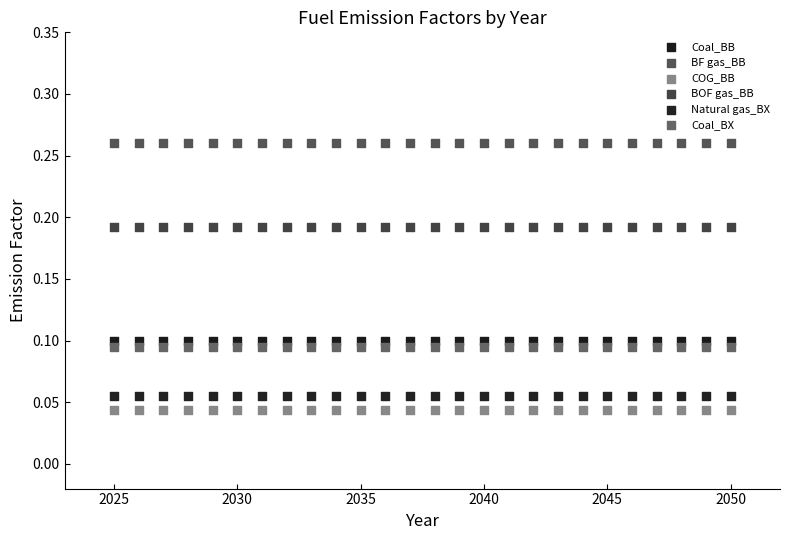

Which series reaches the maximum Y coordinate?

BF gas_BB